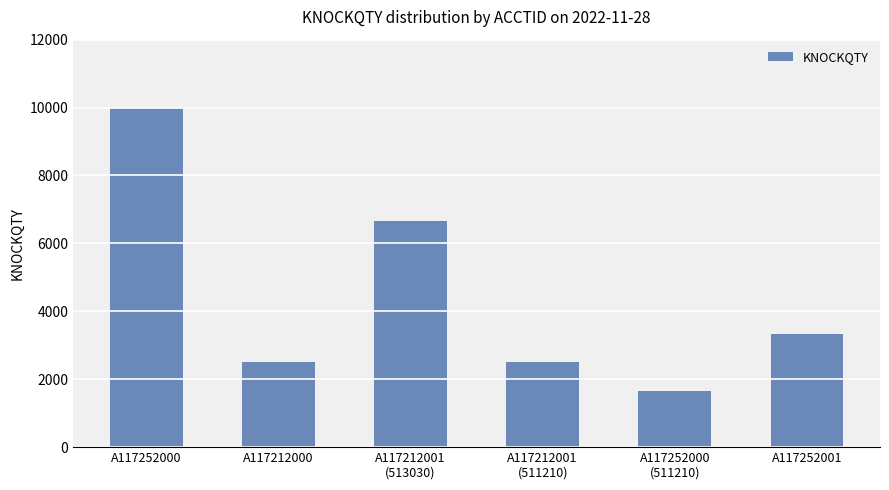

What is the label of the 3rd bar from the right?

A117212001
(511210)